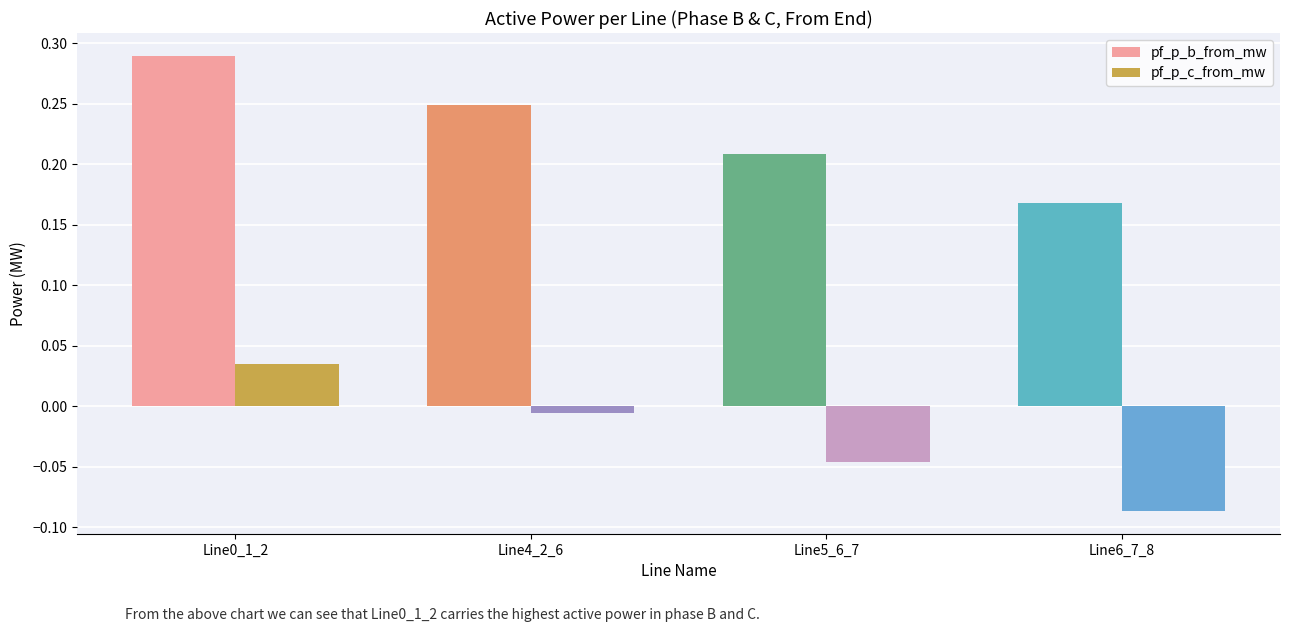

Rank the series by their average value, from highest to lowest.

pf_p_b_from_mw, pf_p_c_from_mw